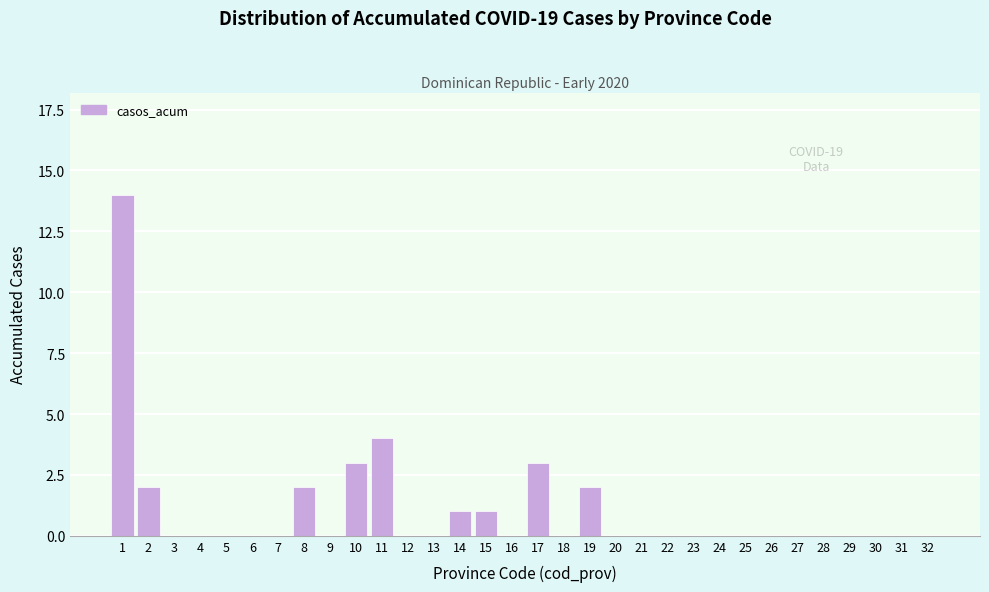

What is the change in value from 10 to 28?

-3